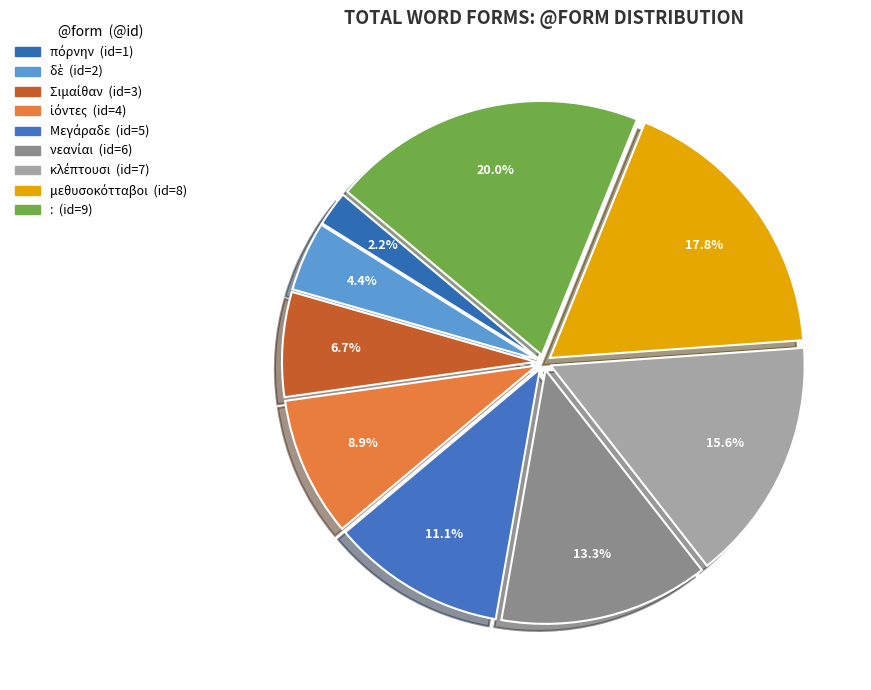

To the nearest percent, what portion does δὲ represent?

4%